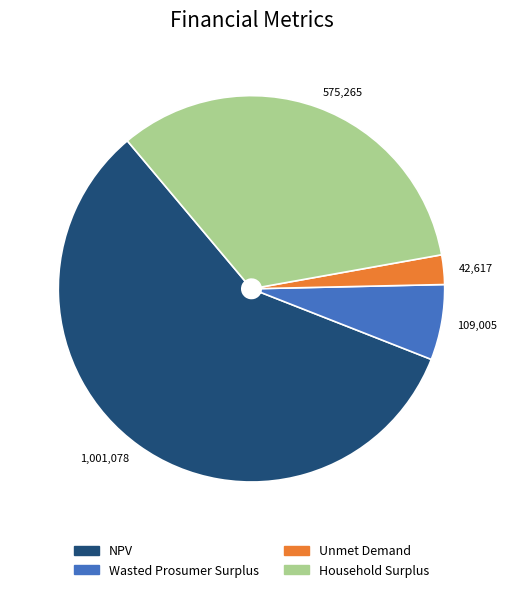

Which slice is the smallest?

42,617